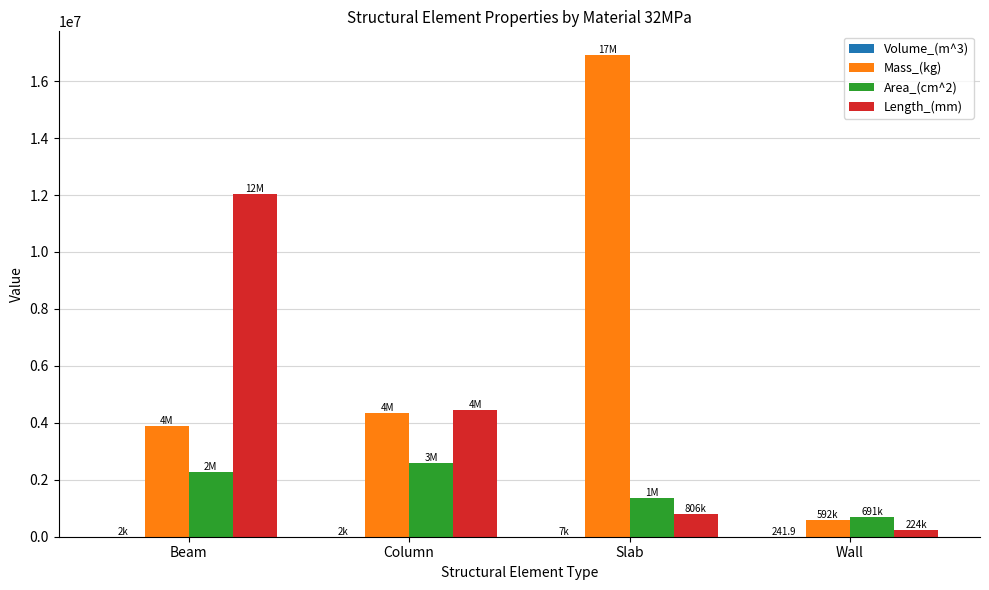

The Length_(mm) series shows 2113216.3 at Column. True or false?

False